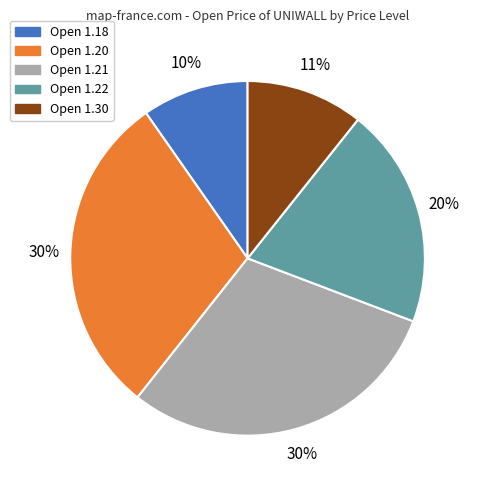

Count the number of slices in the pie.

5